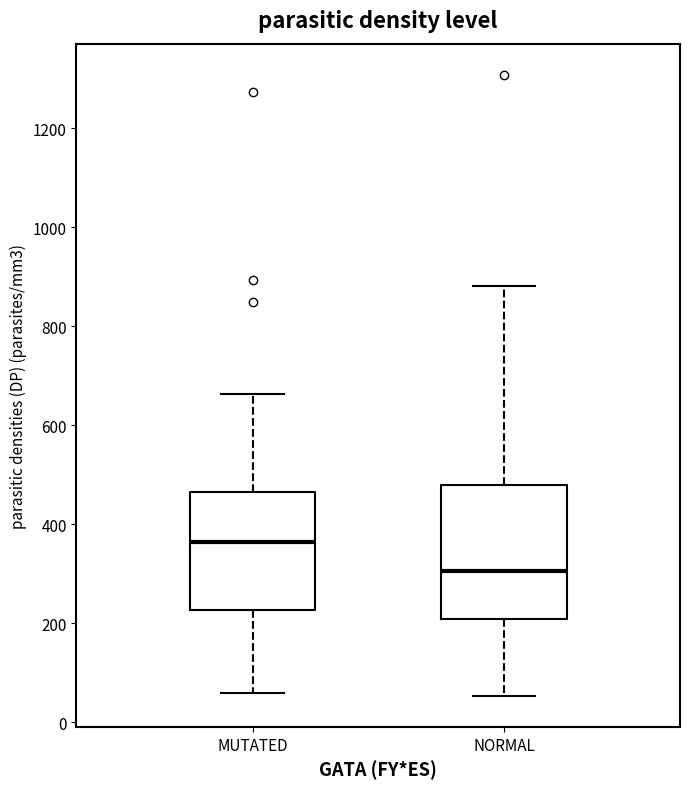

Which box has the lowest median line?

NORMAL